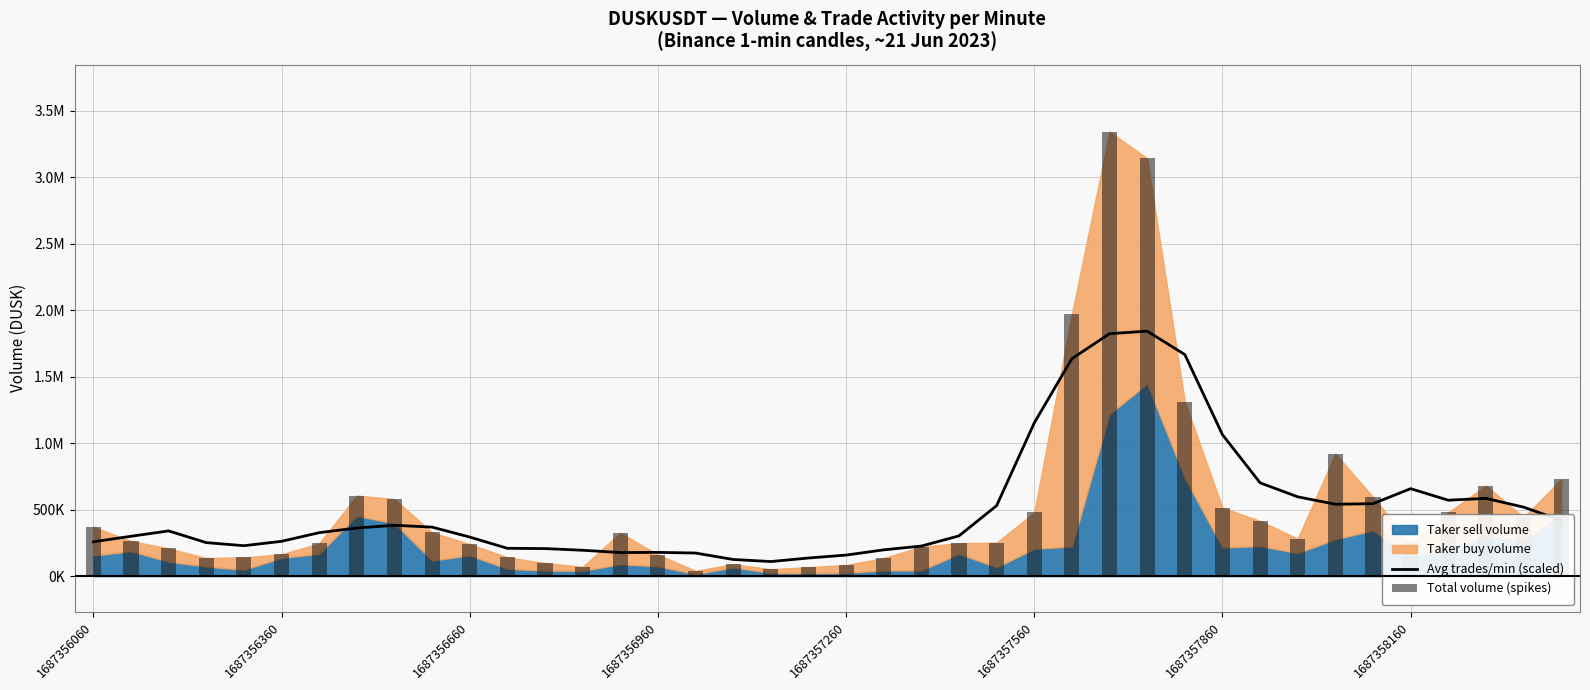

Which category has the highest value across all series?

27